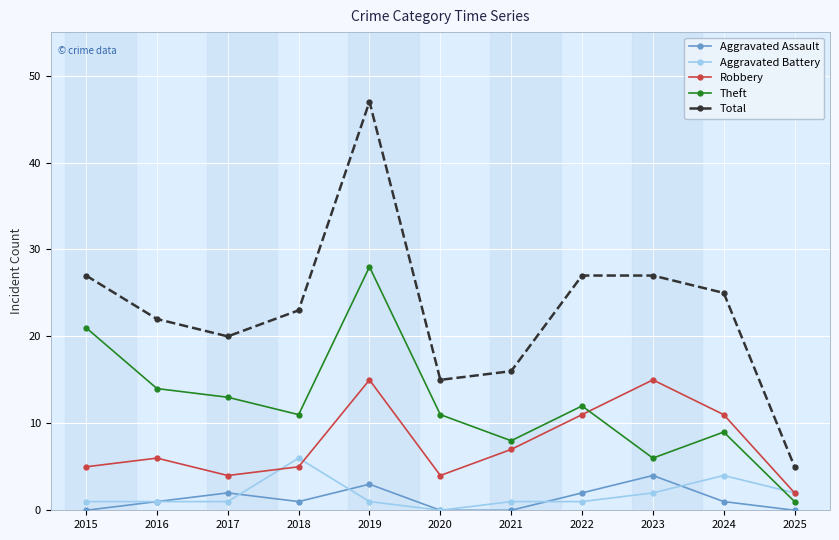

How many data points in Robbery are less than 6?

5